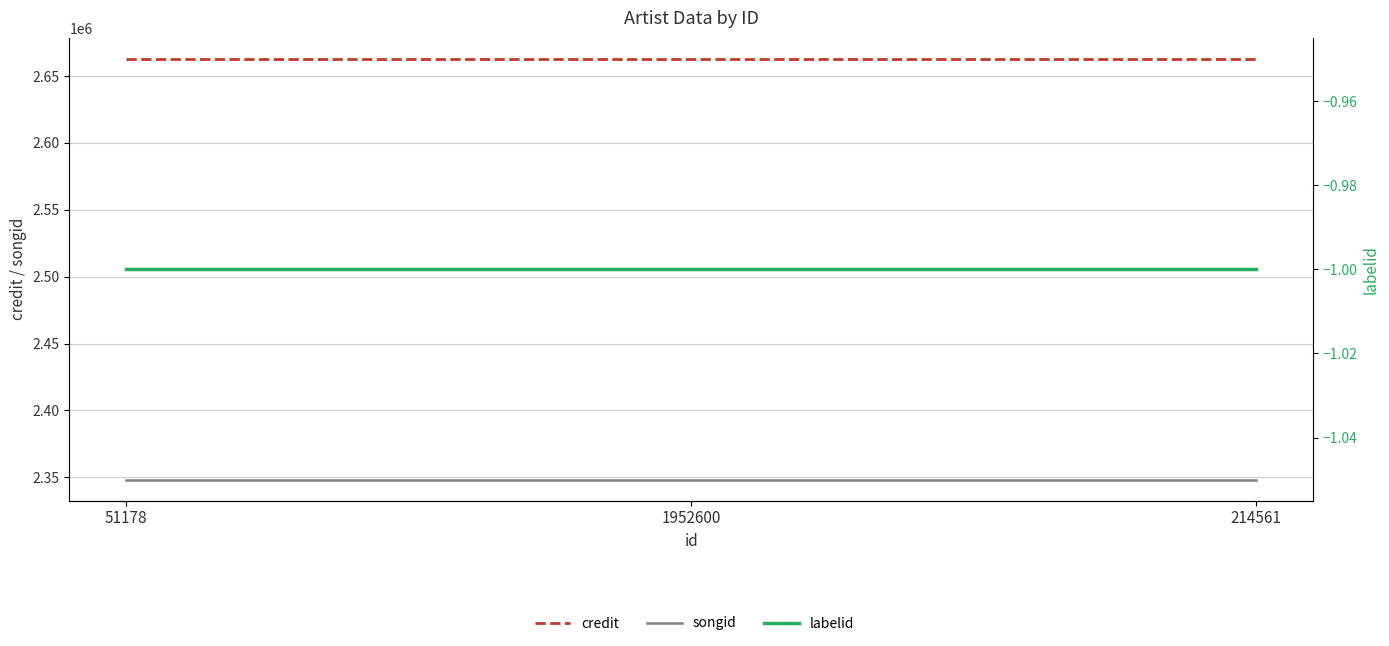

Which label corresponds to the largest value in the chart?

51178